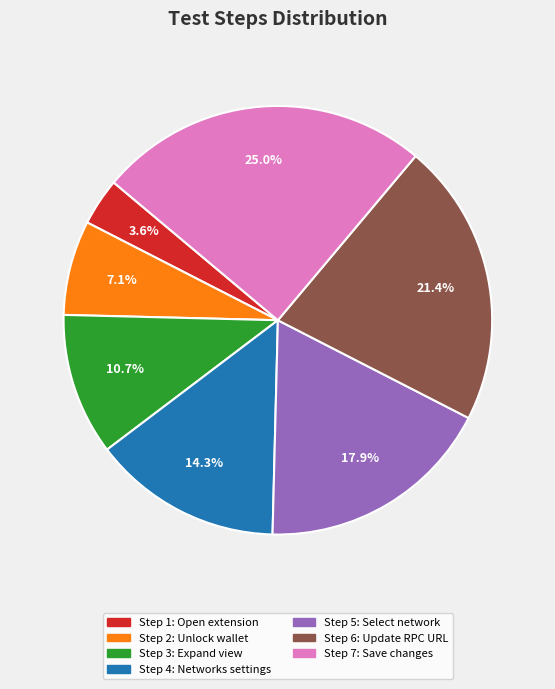

Is there a majority slice in this chart?

No